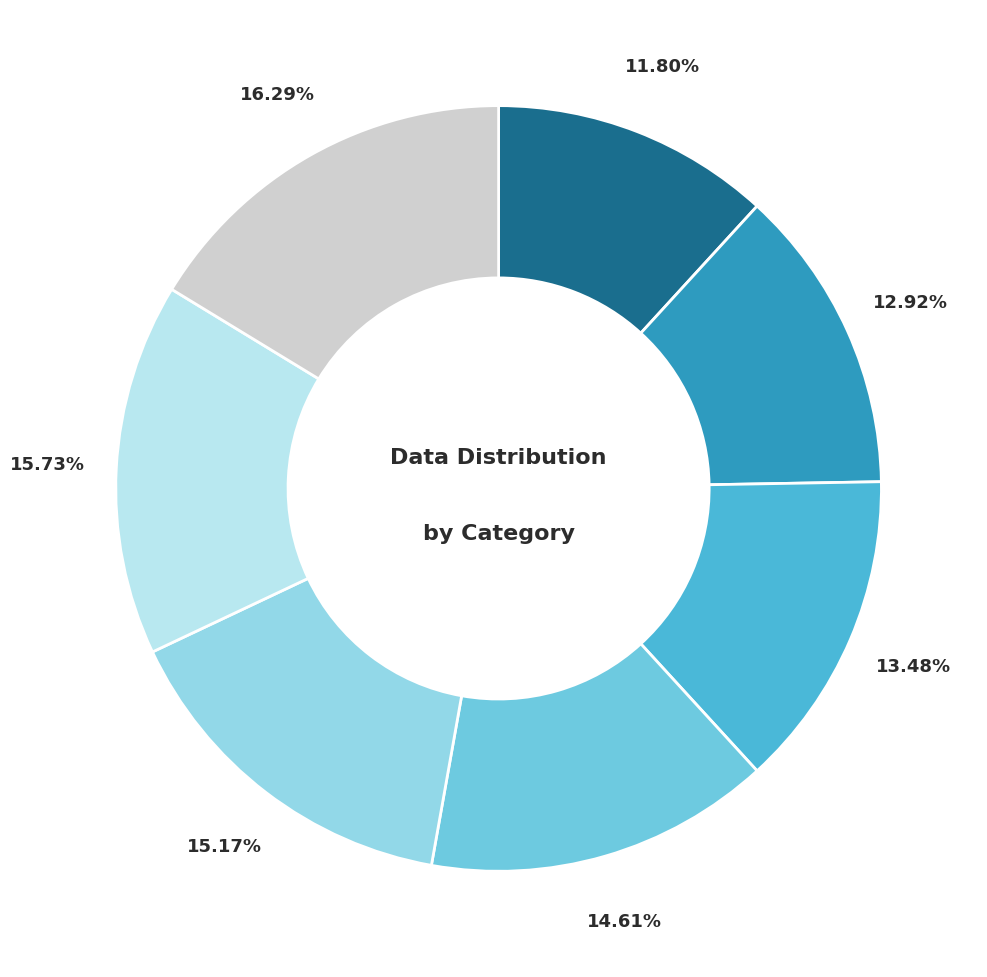

Is there any slice that represents more than half of the pie?

No